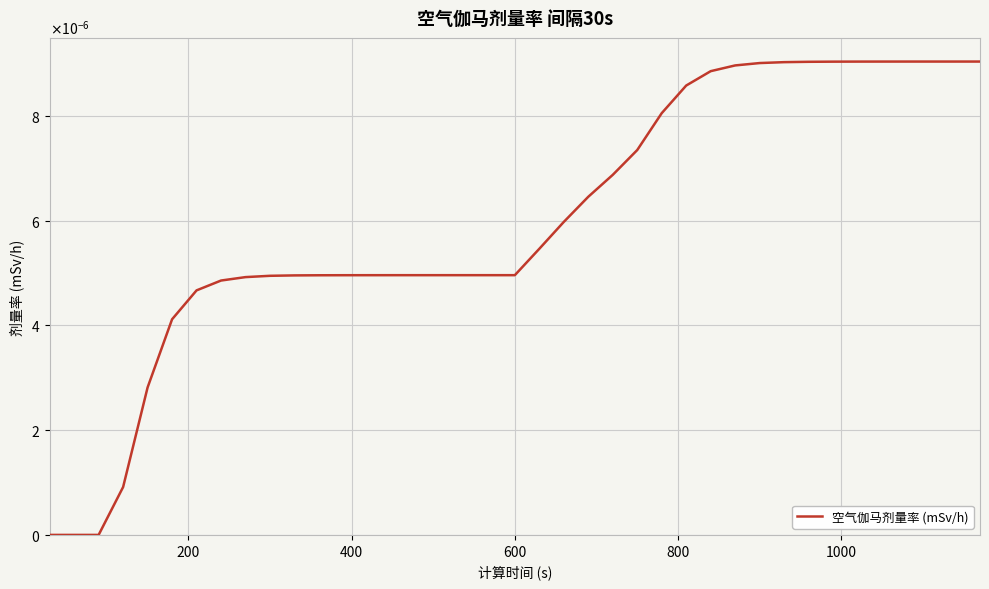

True or false: the data has more than 0 interior local peaks.

False